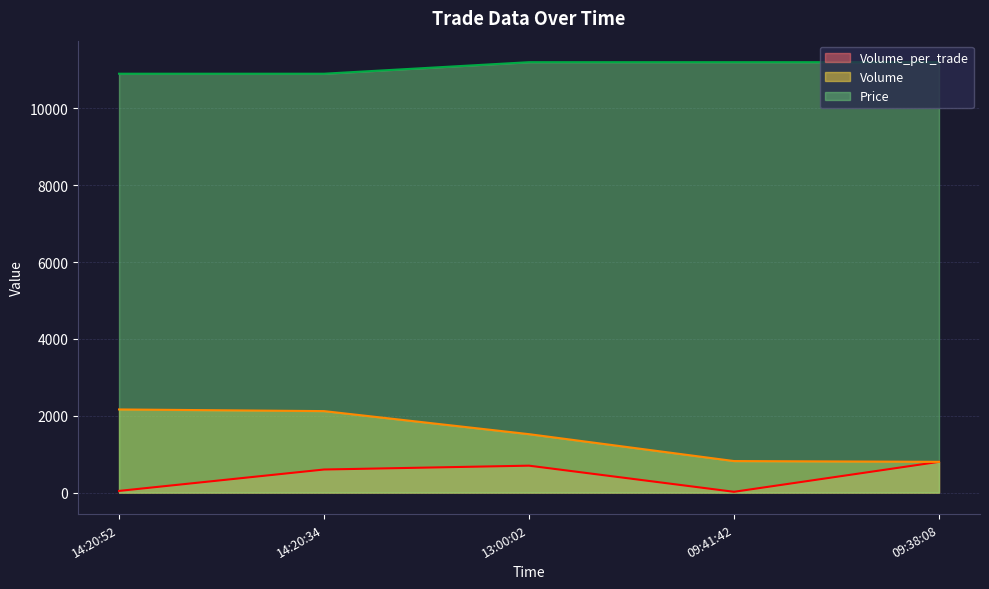

What is the difference between the second highest and minimum values in the Price series?

300